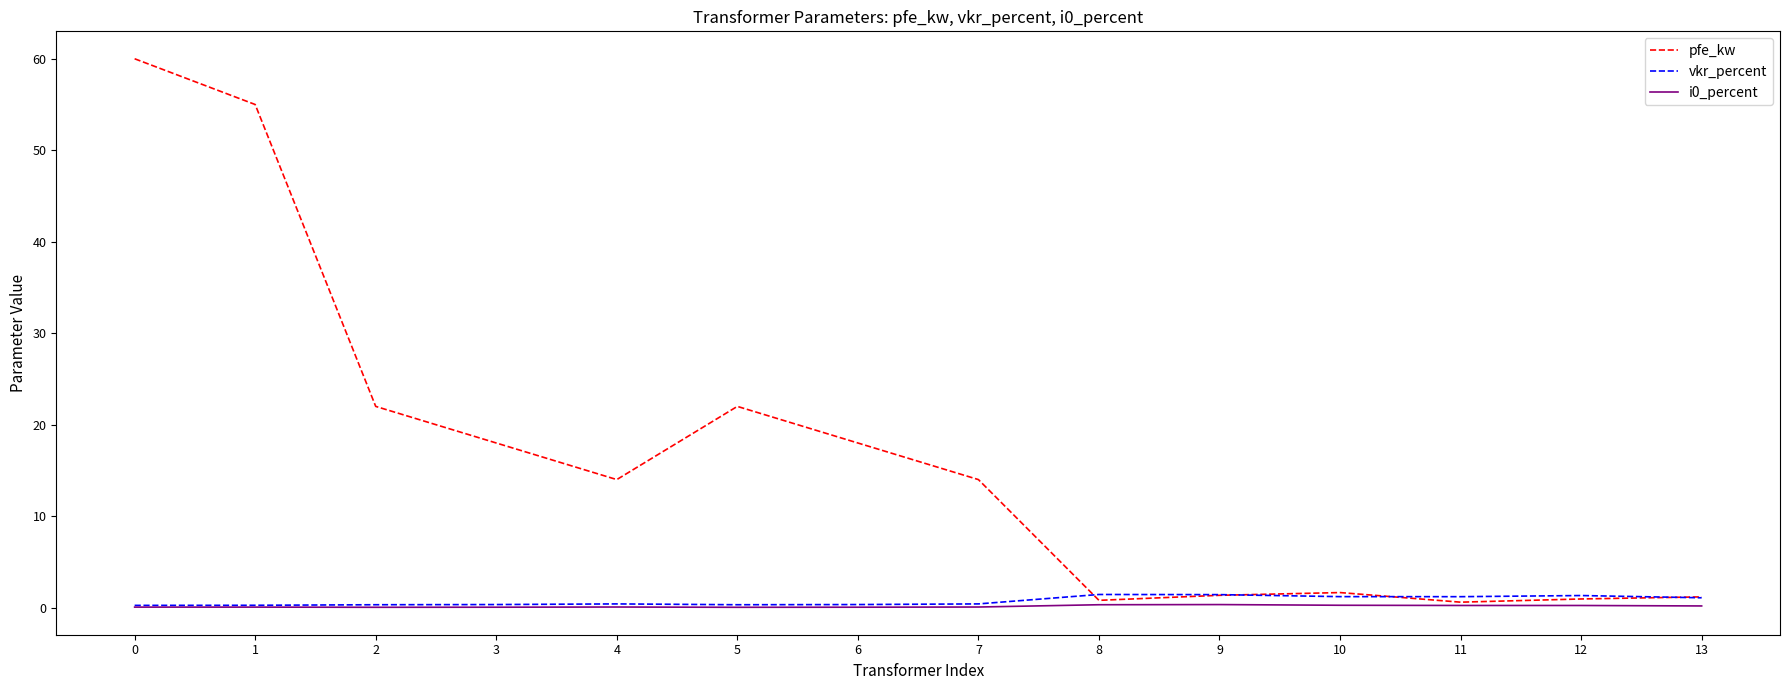

What is the difference between the highest and lowest values at 4?

13.9